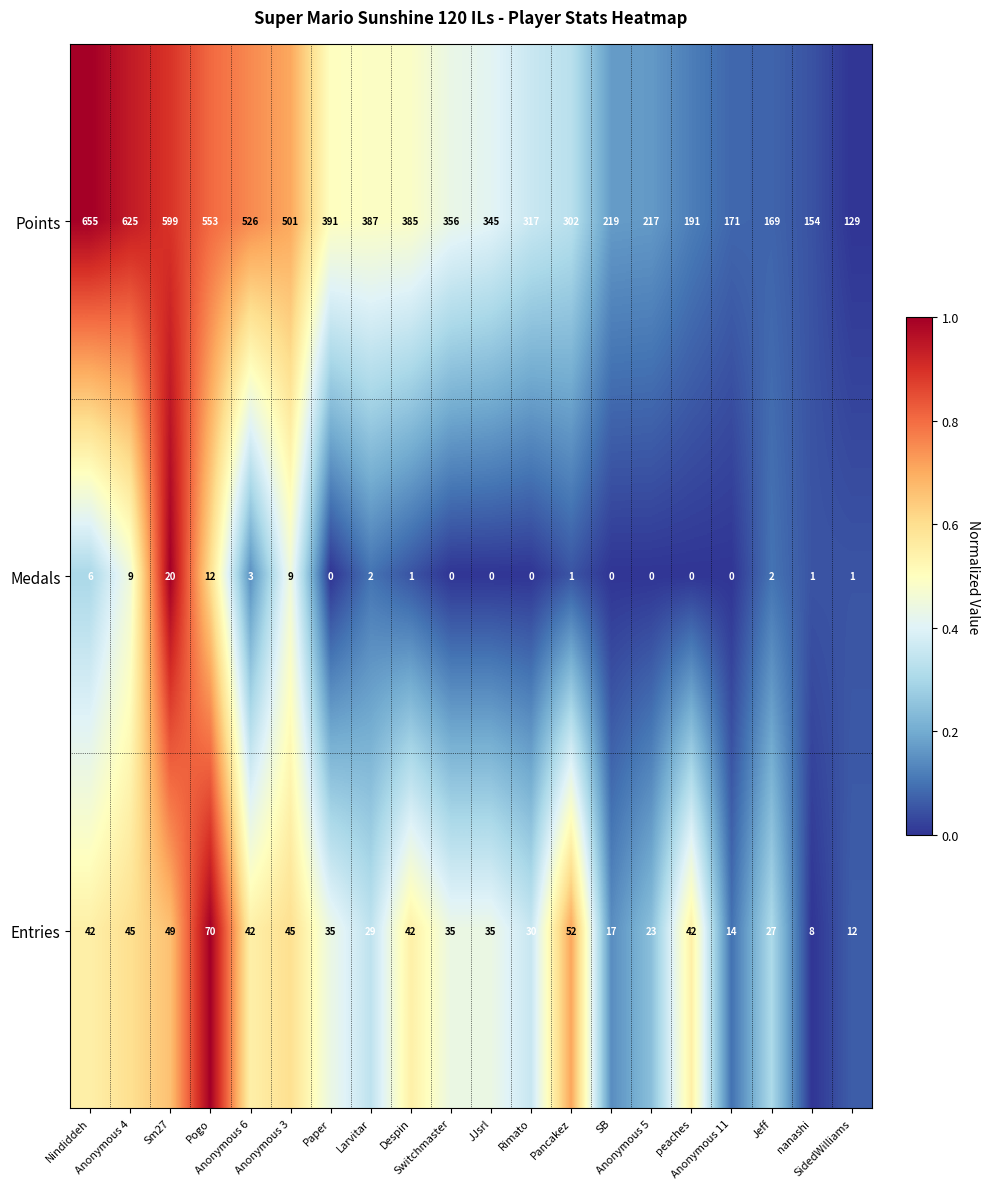

How many distinct data groups are displayed?

3